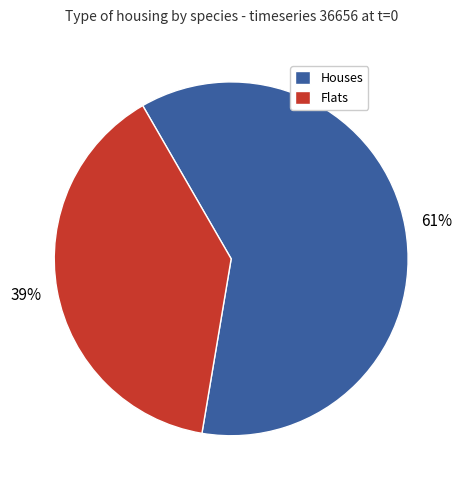

To the nearest percent, what is the difference between the Flats and Houses slice percentages?

22%